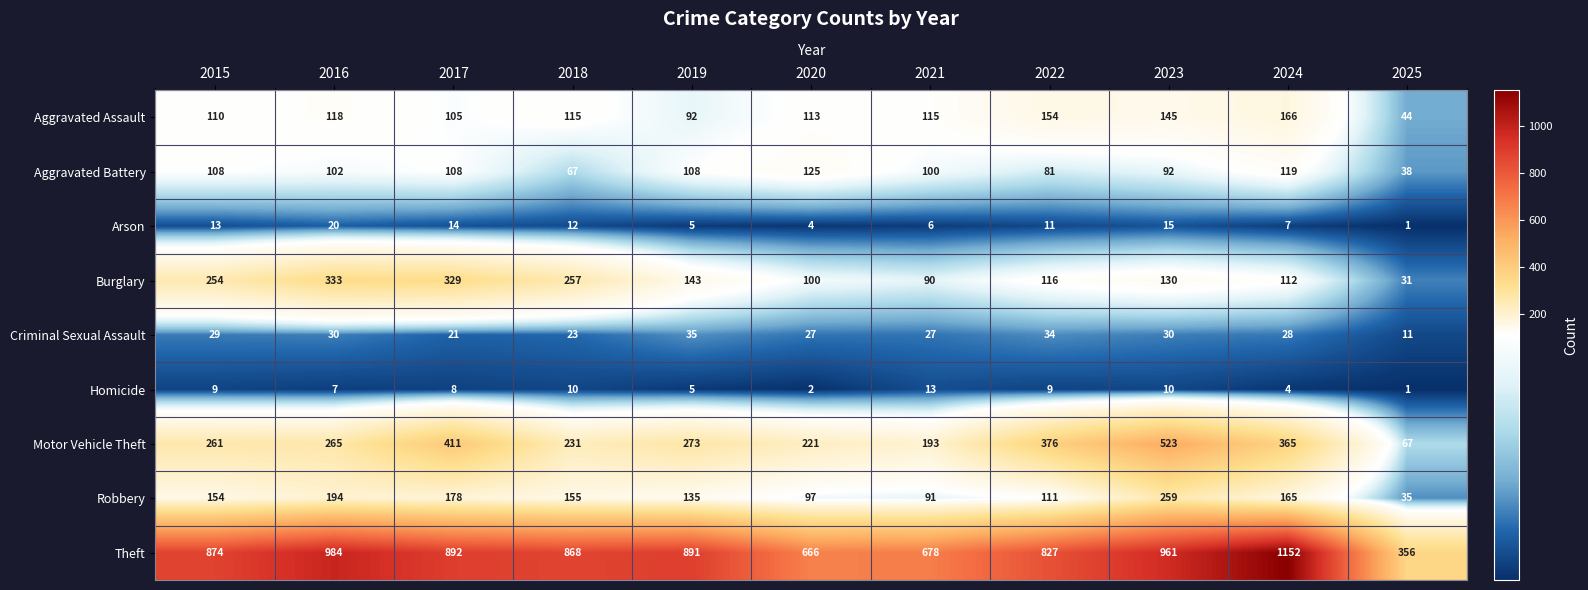

What is the sum of the Aggravated Battery values at 2021 and 2018?

167